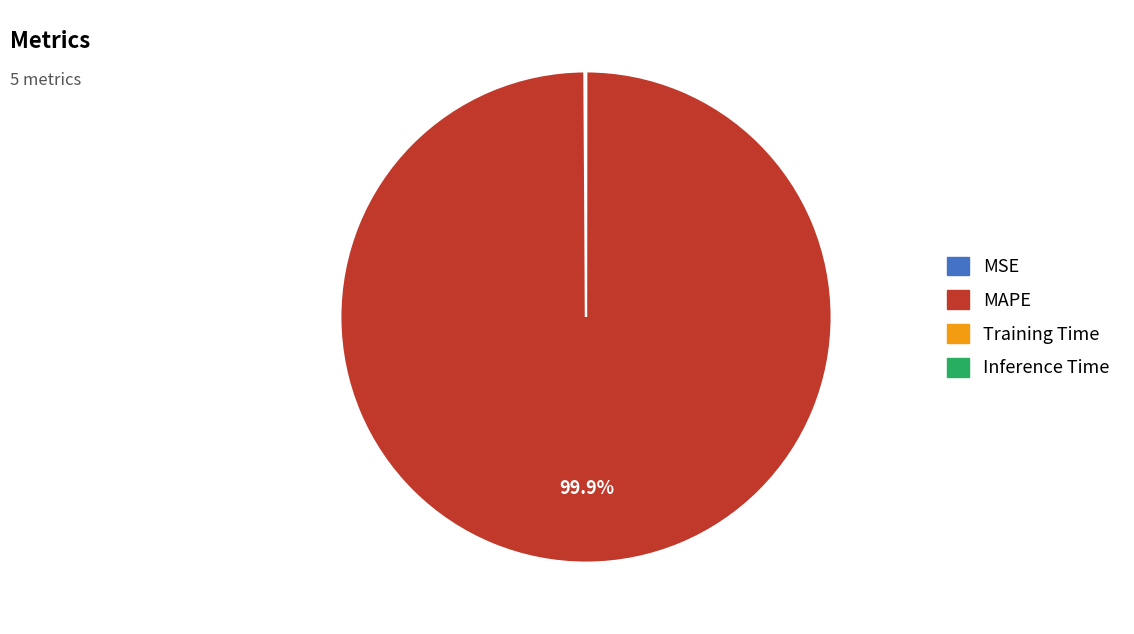

Is there any slice that represents more than half of the pie?

Yes